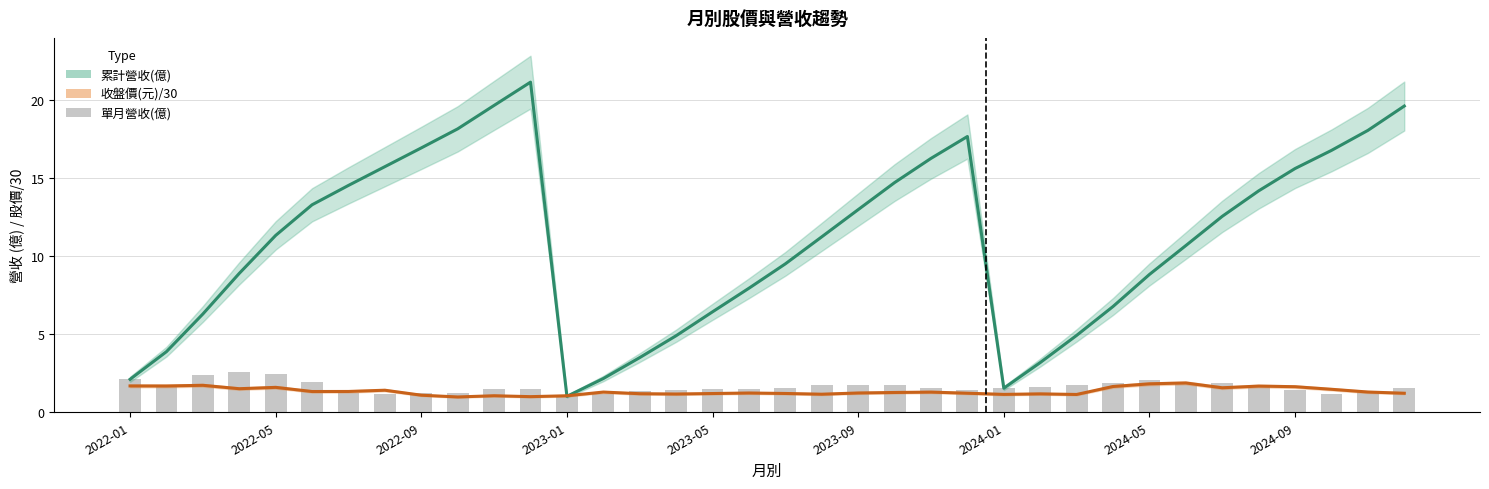

How many values in the 收盤價(元)/30 series exceed 1?

34